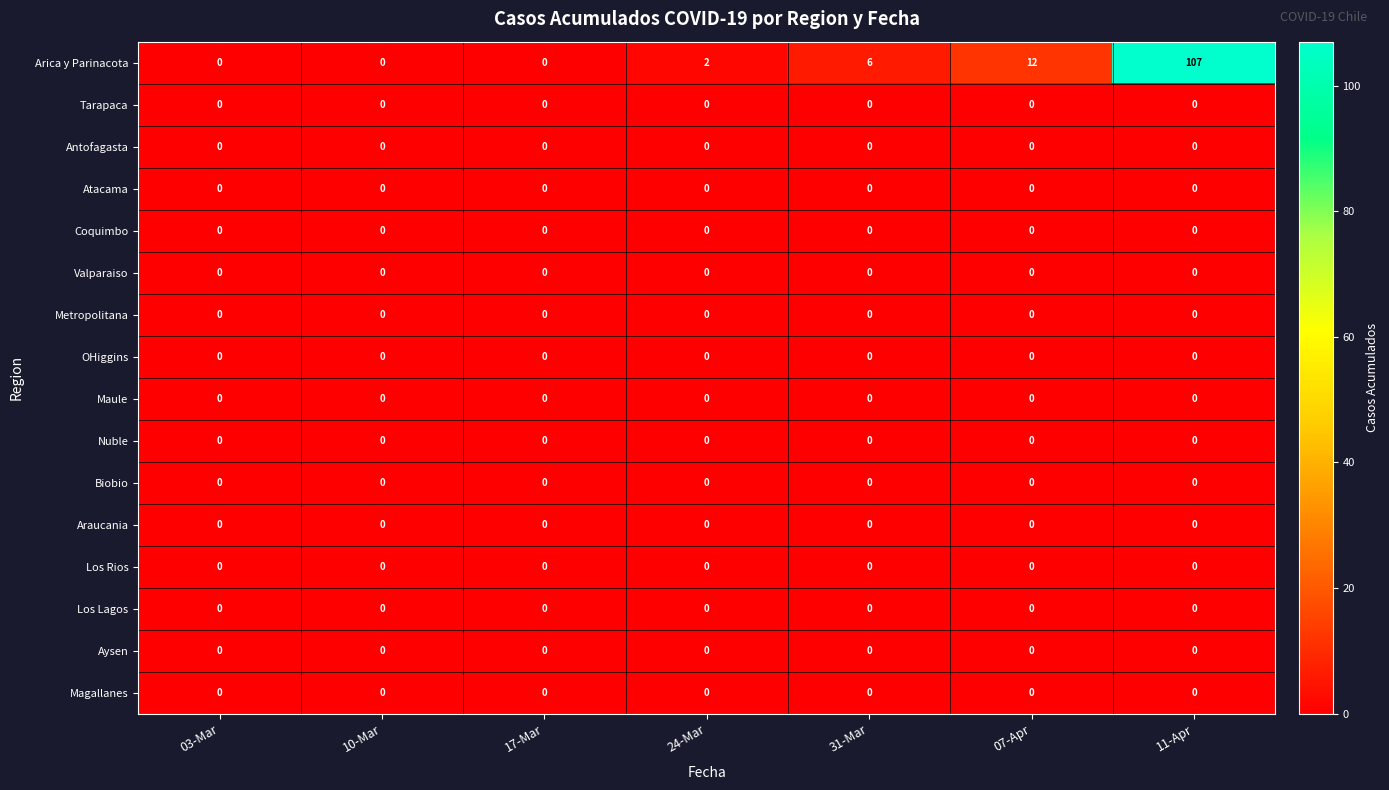

What is the total value across all series at 31-Mar?

6